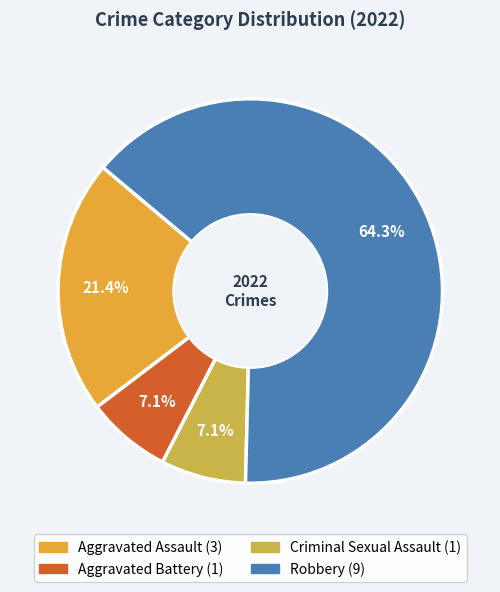

The Aggravated Battery slice represents 7% of the pie. True or false?

True